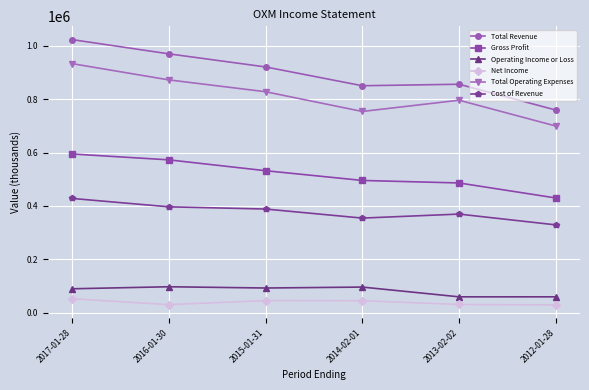

What are all the series names shown in the legend?

Total Revenue, Gross Profit, Operating Income or Loss, Net Income, Total Operating Expenses, Cost of Revenue